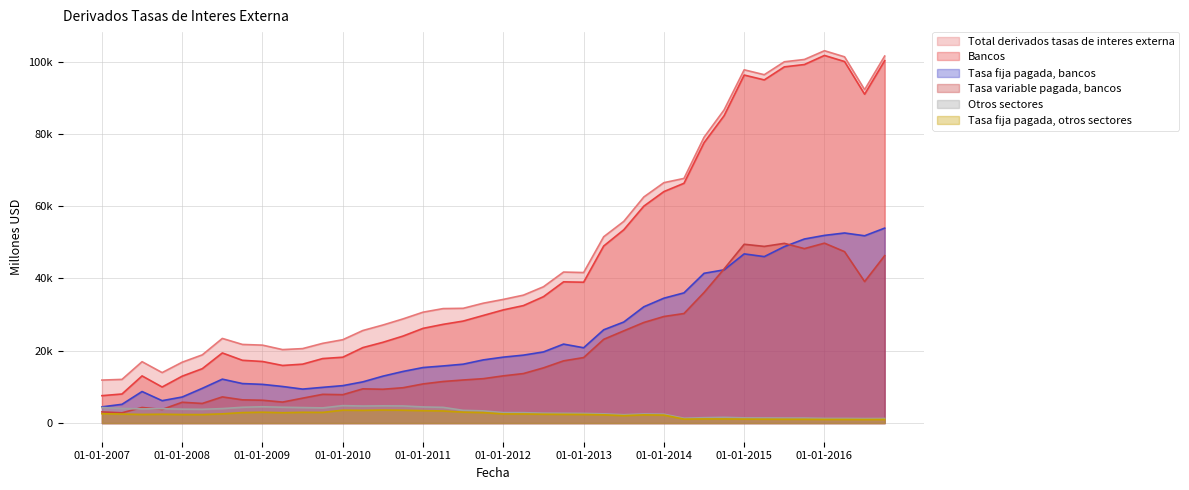

What is the total value across all series at 01-10-2016?

304314